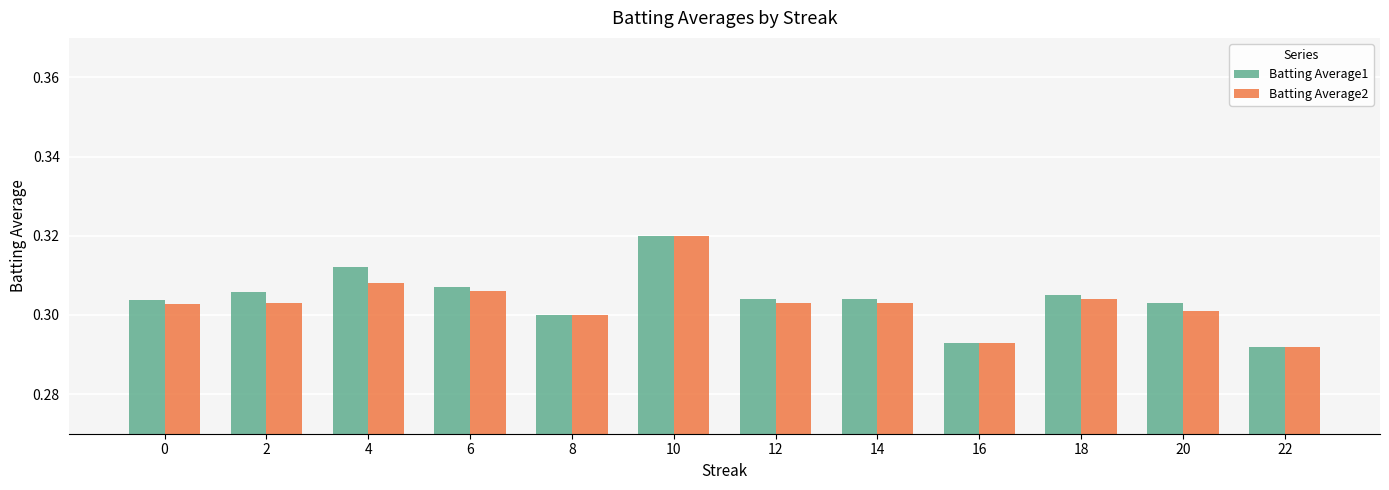

How many Batting Average1 values are between 0 and 1?

12